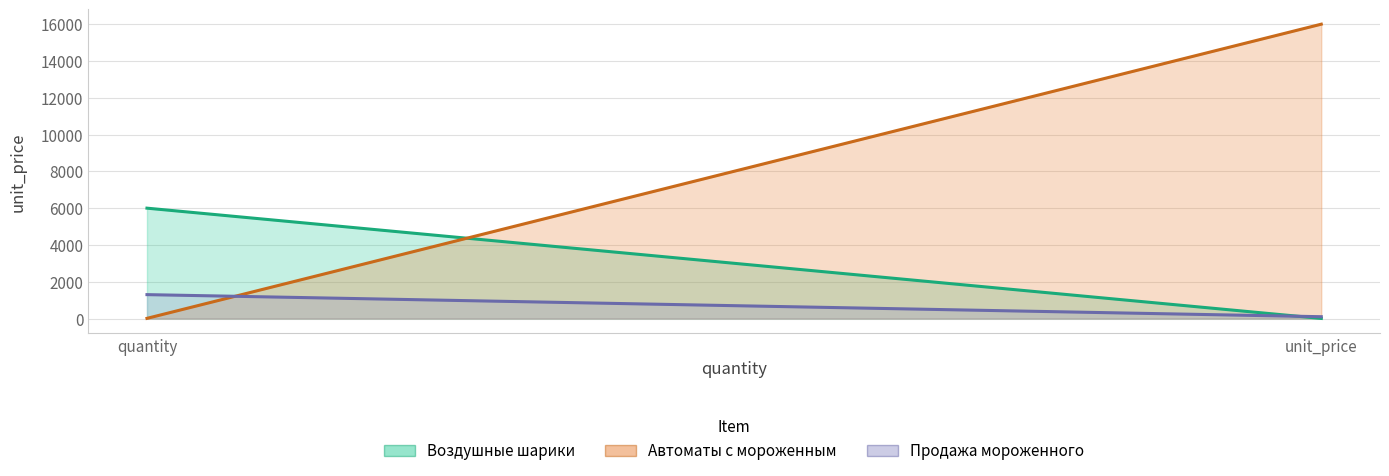

Reading right to left, list all the values displayed in this chart.

Воздушные шарики: 6	6000
Автоматы с мороженным: 16000	10
Продажа мороженного: 100	1300